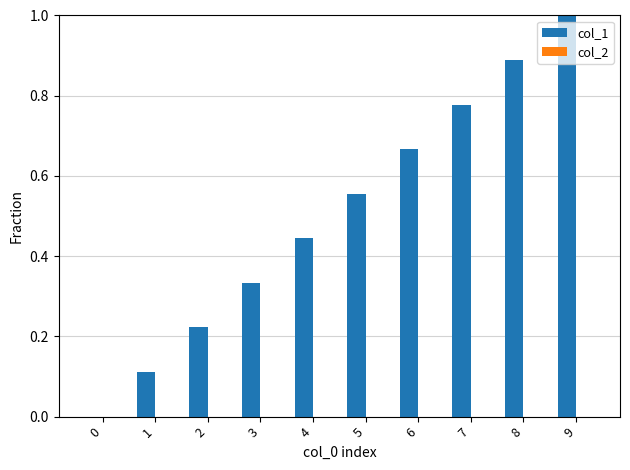

Is it true that the value at 9 is 1.0?

True